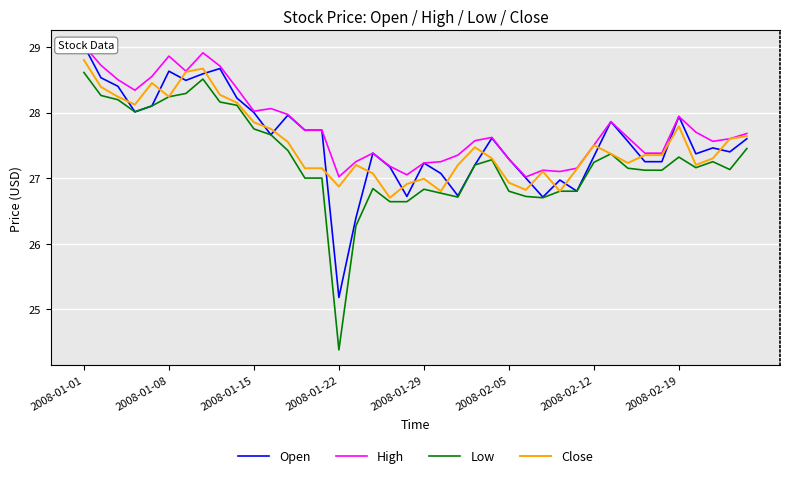

The value of Close at 2008-01-01 is 28.8. True or false?

True